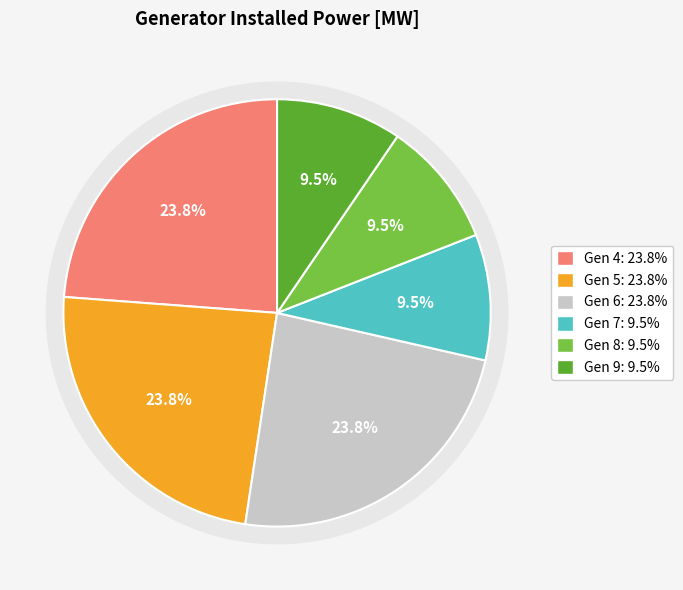

Which category has the smallest portion of the pie?

7